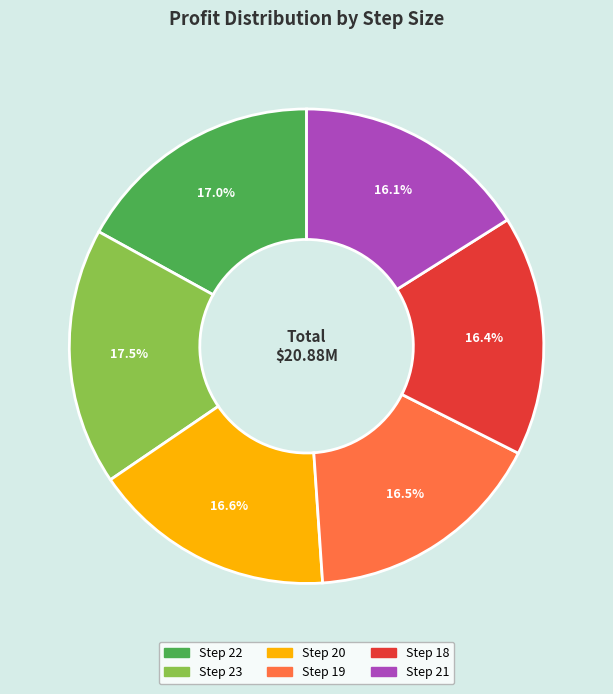

Count the number of slices in the pie.

6